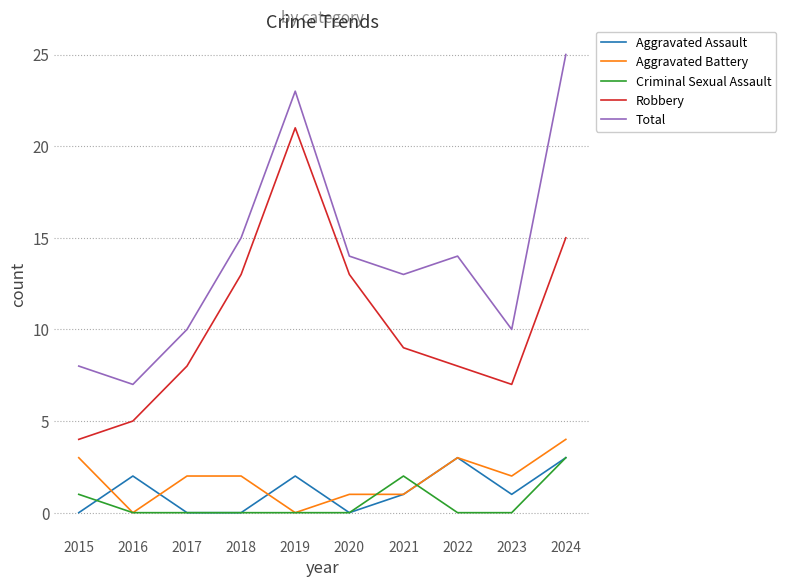

True or false: Total and Robbery cross at least once.

False